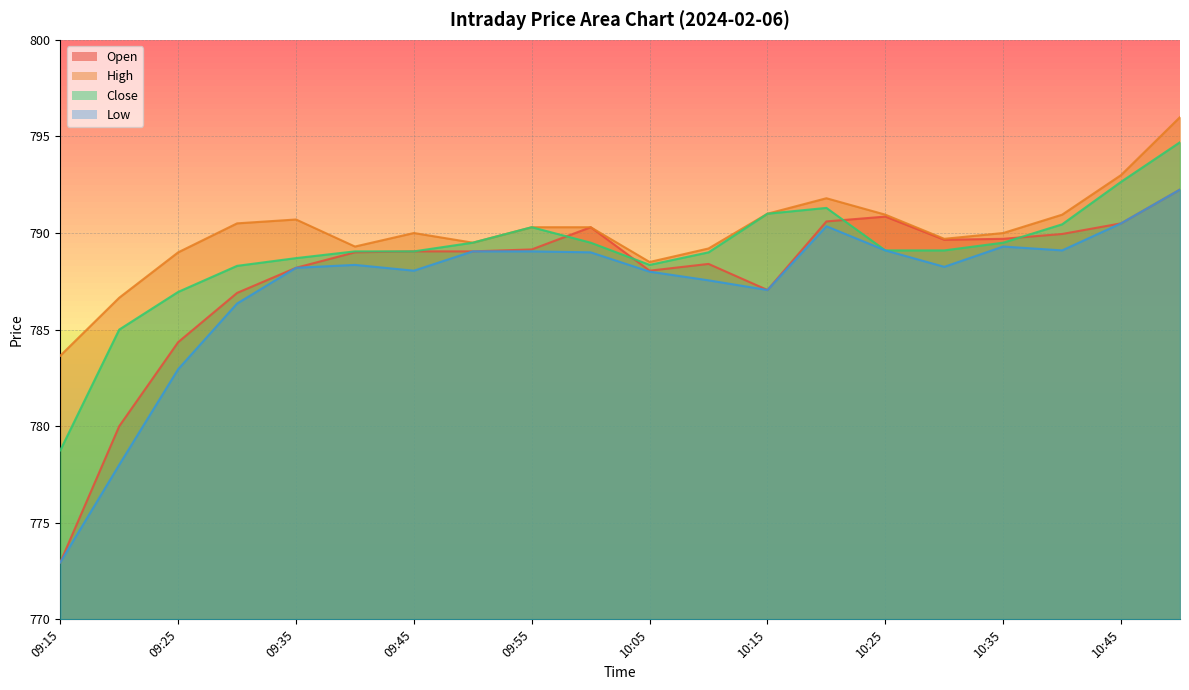

True or false: Open and Low cross at least once.

False